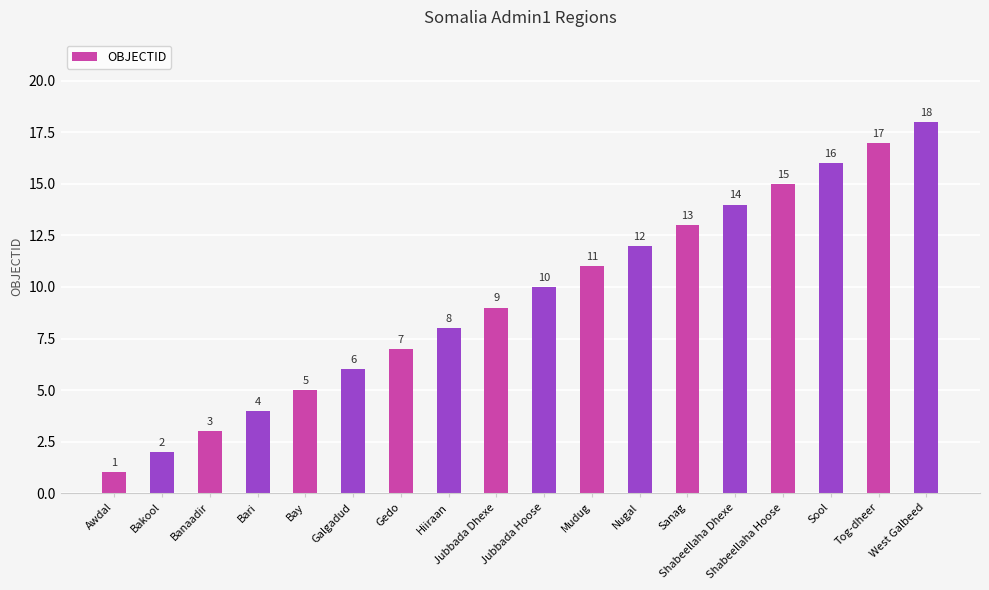

What is the change in value from Gedo to Tog-dheer?

+10